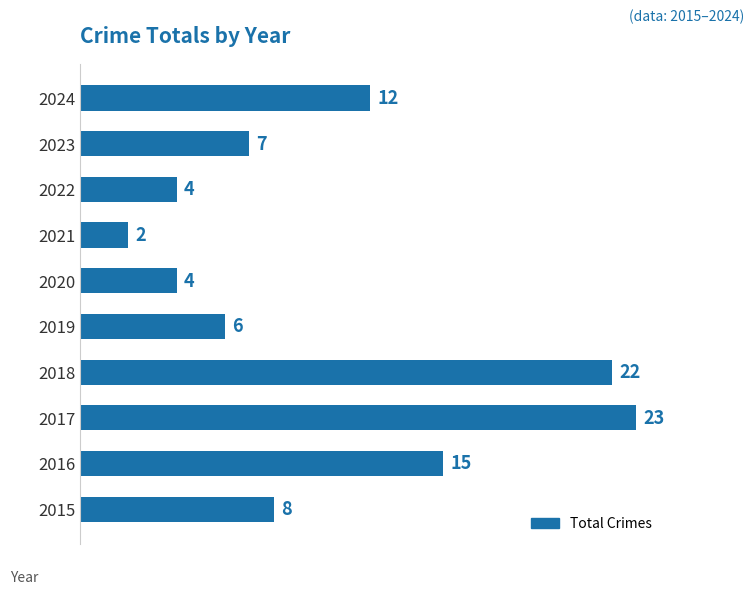

True or false: the data shows 6 at 2022.

False